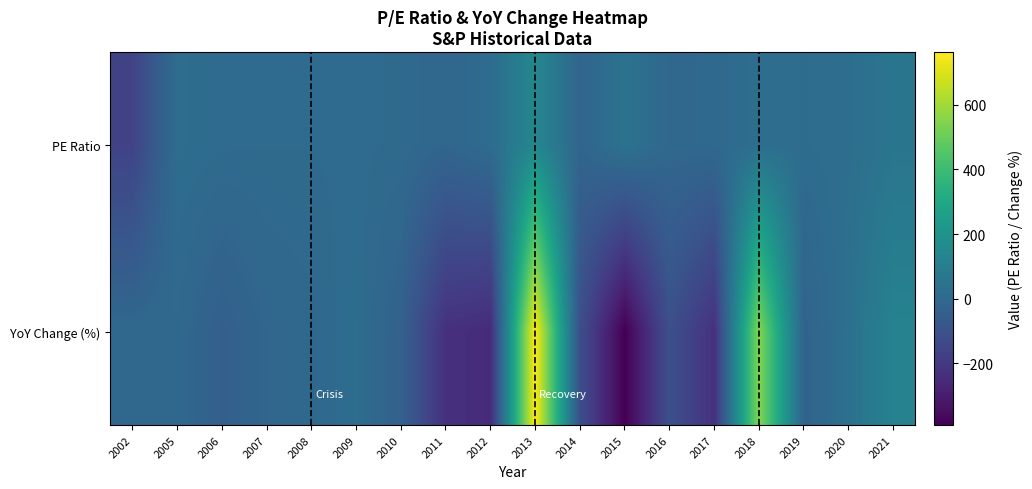

Which category has the lowest value across all series?

2015